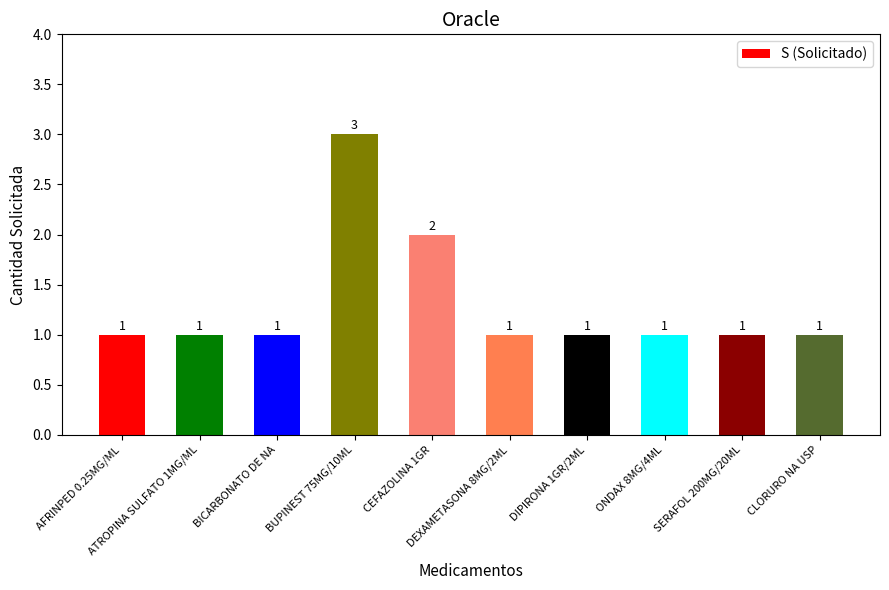

What is the average value?

1